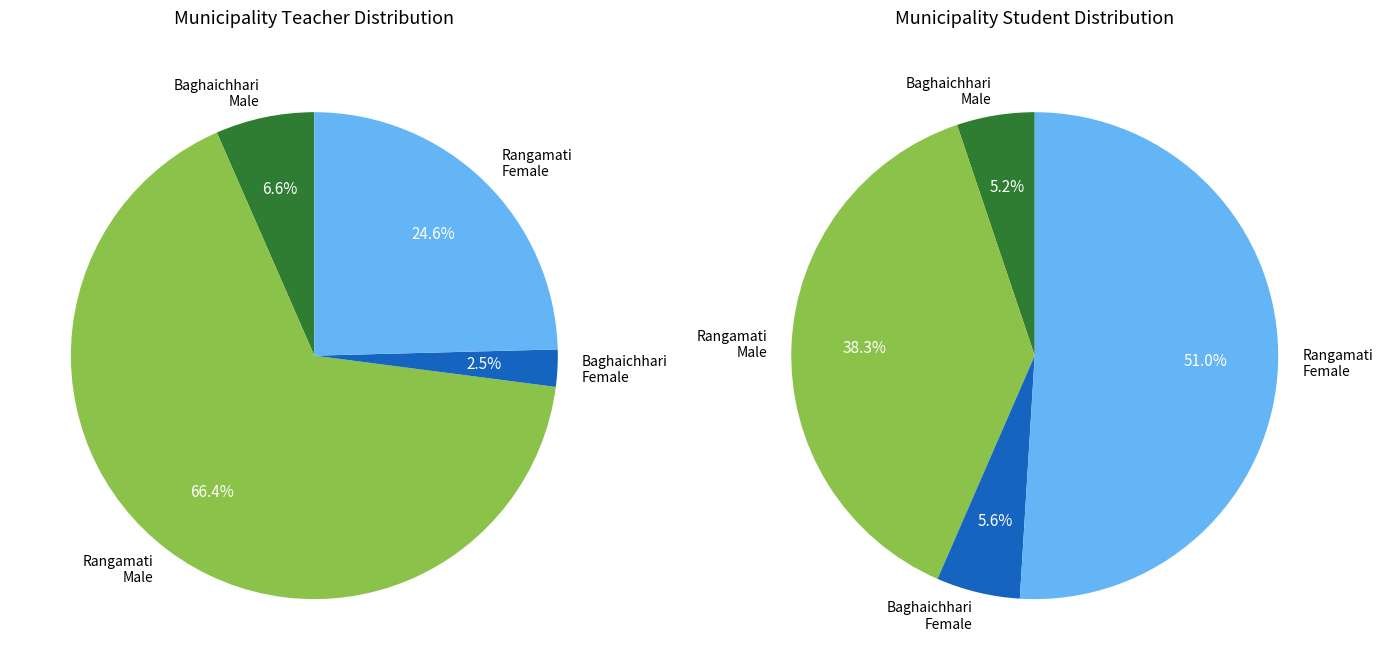

What is the spread (max minus min) of values at Rangamati?

5678